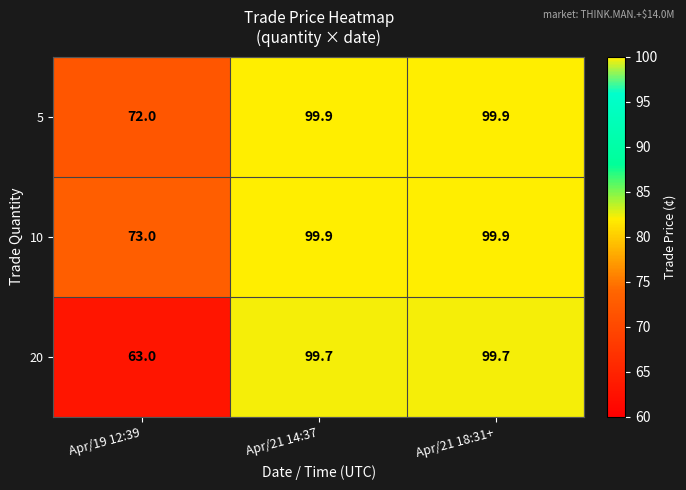

What is the minimum value shown in the chart?

63.0